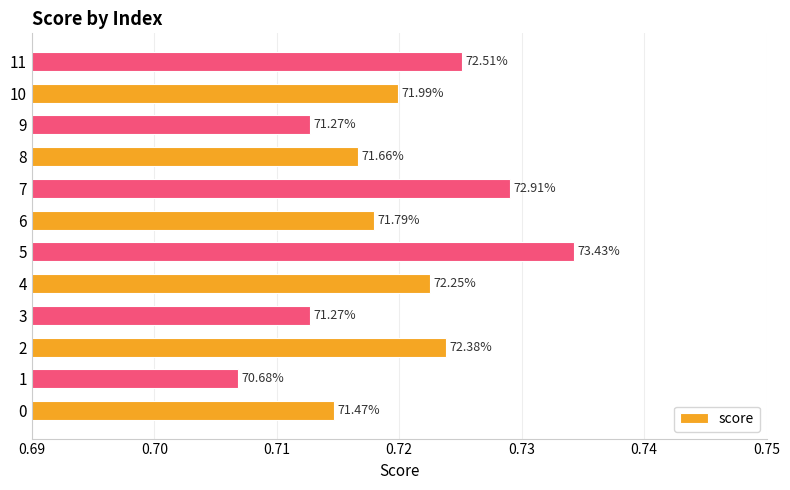

True or false: the data shows 0.7 at 9.

True